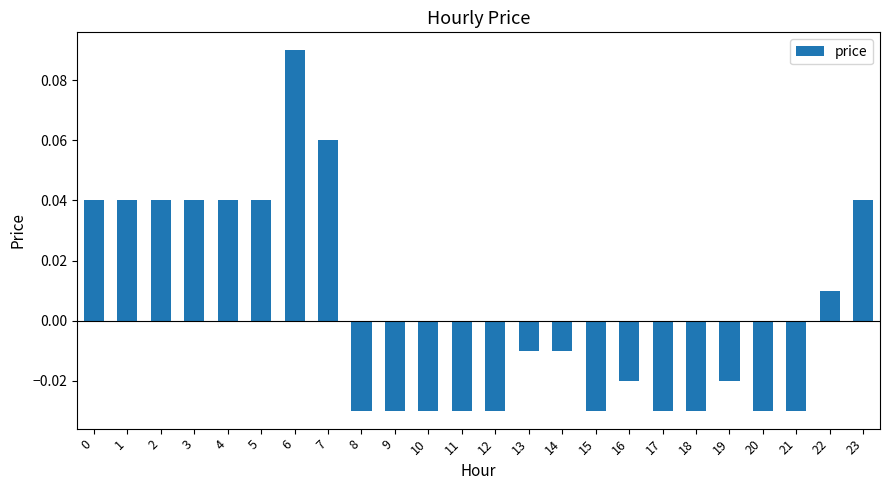

The value at 15 is -0.1. True or false?

False